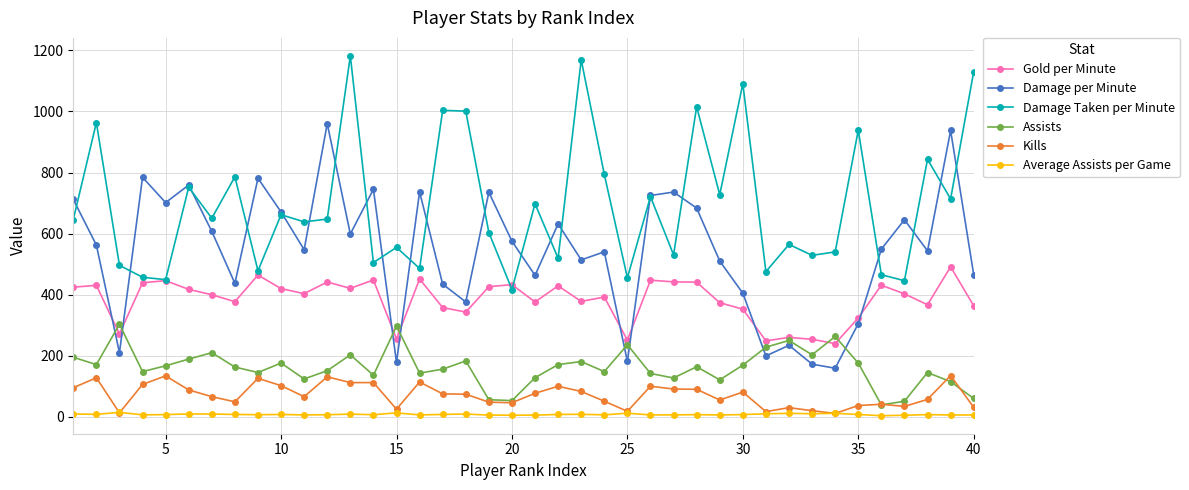

True or false: Gold per Minute has more than 1 points higher than both neighbors.

True